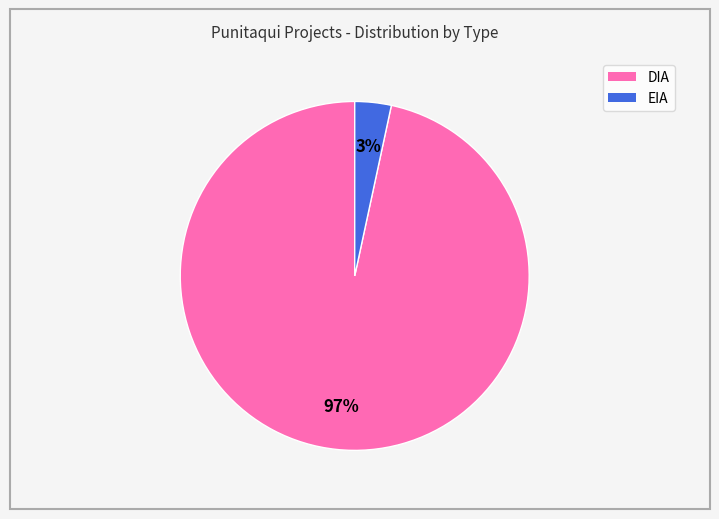

To the nearest percent, what portion does DIA represent?

97%